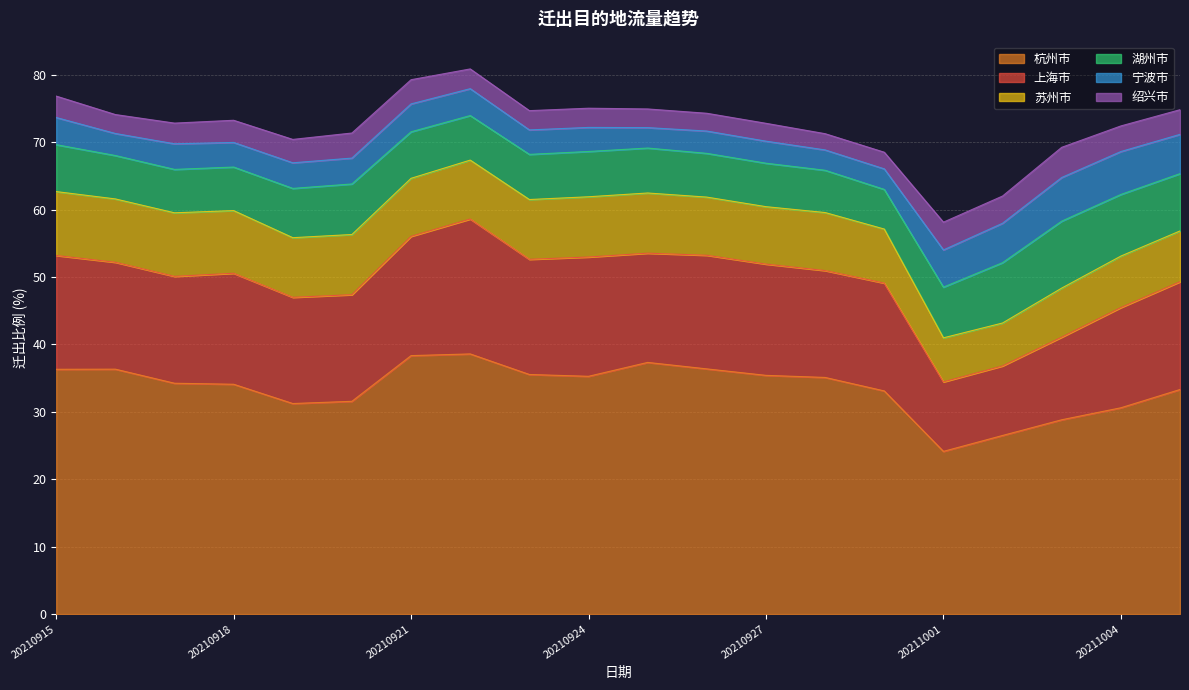

What is the maximum value shown in the chart?

38.6